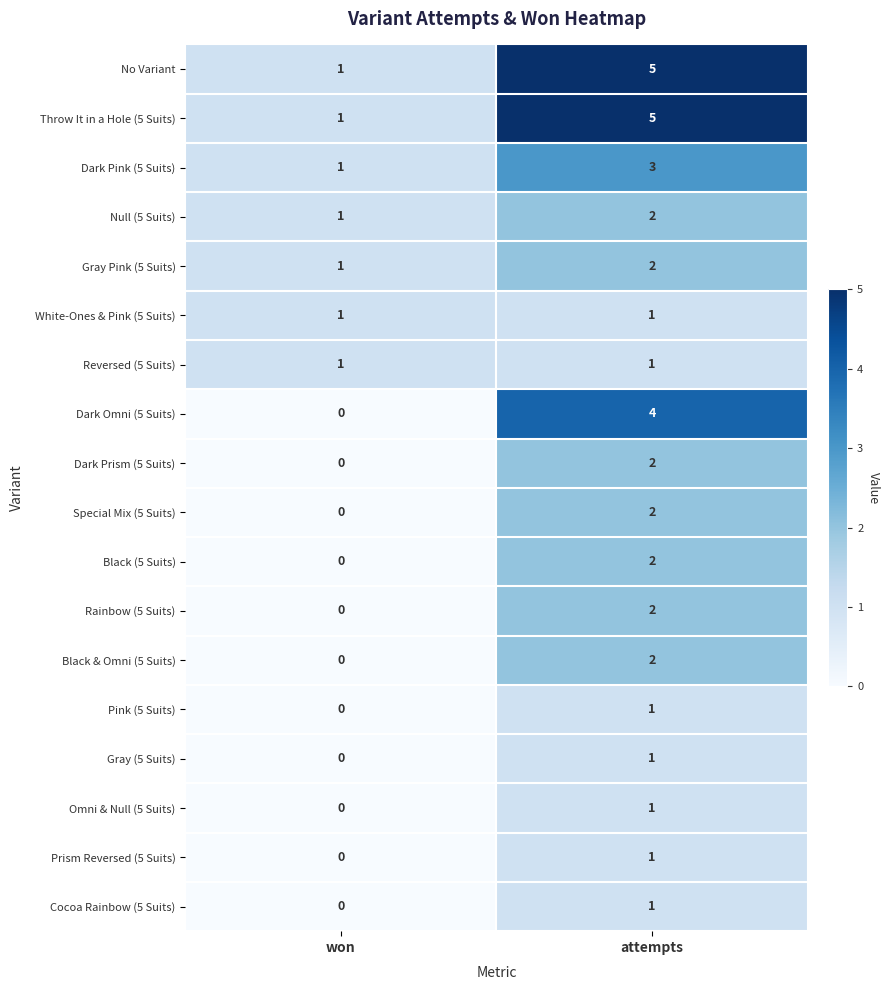

What is the maximum value shown in the chart?

5